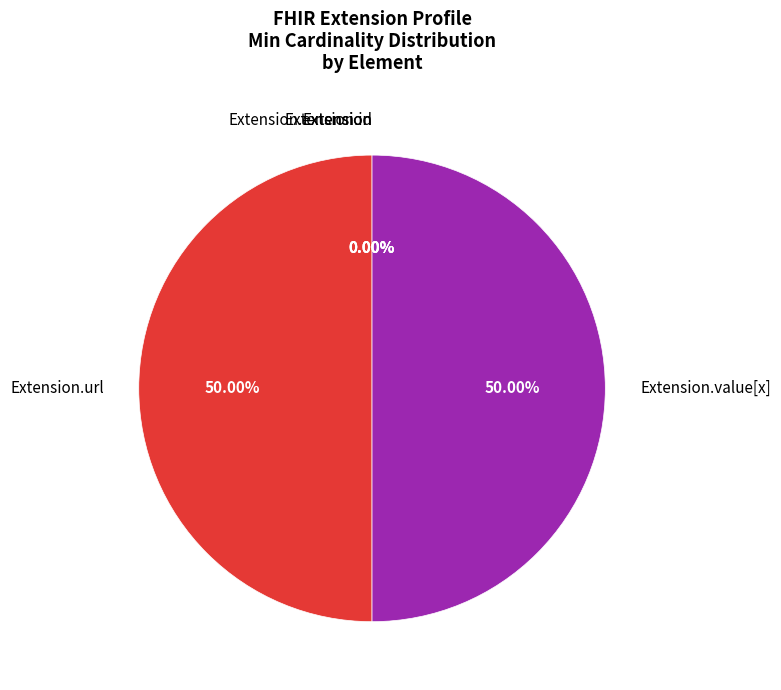

How many slices are in this pie chart?

5